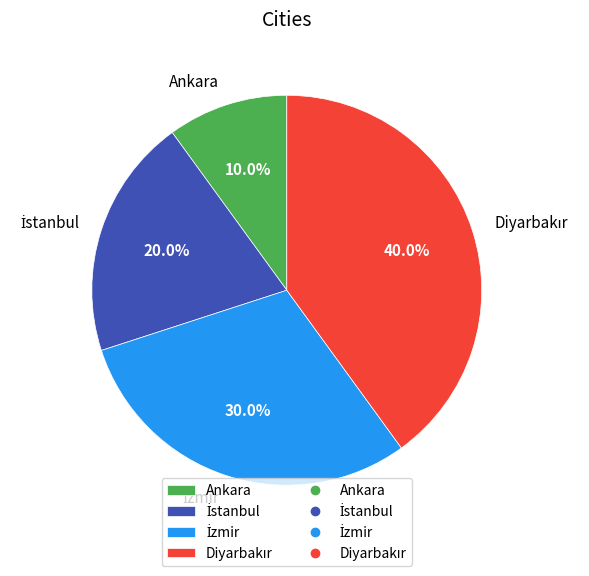

Which slice is the smallest?

Ankara